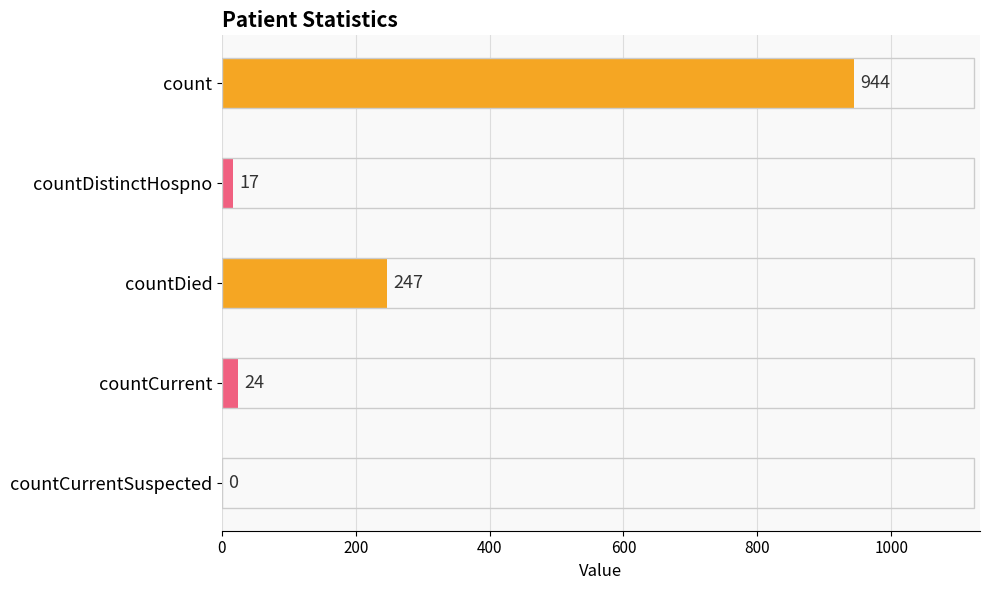

Between count and countDistinctHospno, which is larger?

count